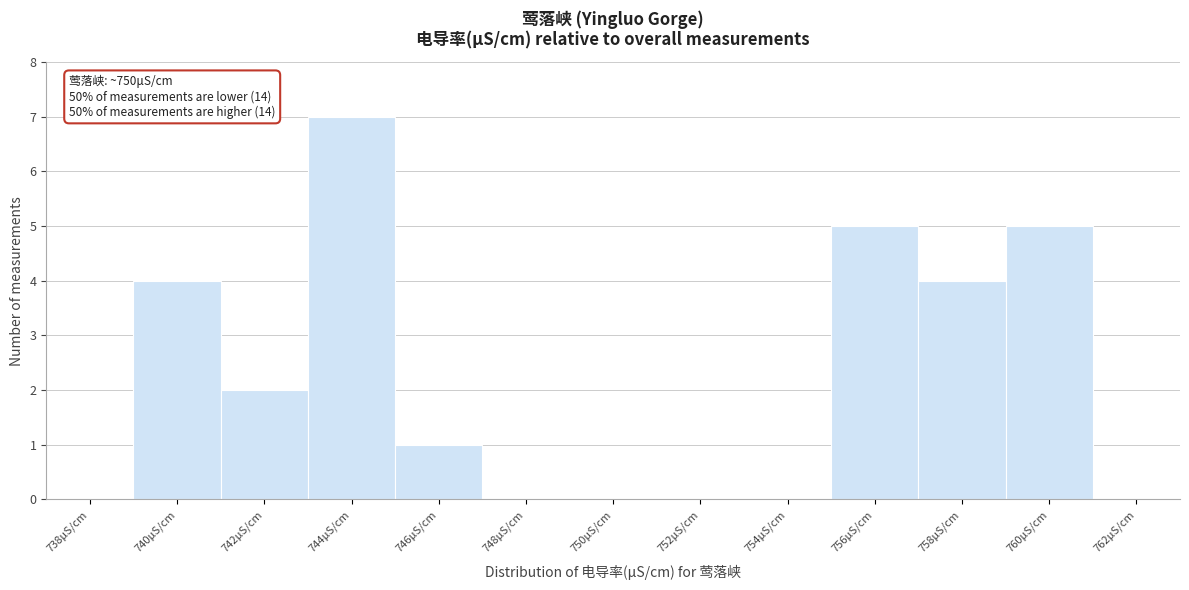

Reading right to left, extract all data points from this chart.

762μS/cm=0	760μS/cm=5	758μS/cm=4	756μS/cm=5	754μS/cm=0	752μS/cm=0	750μS/cm=0	748μS/cm=0	746μS/cm=1	744μS/cm=7	742μS/cm=2	740μS/cm=4	738μS/cm=0